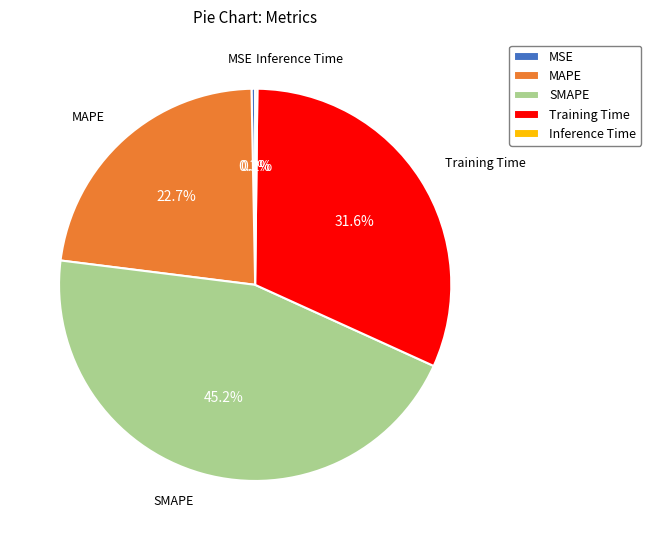

What is the largest slice in the pie chart?

SMAPE